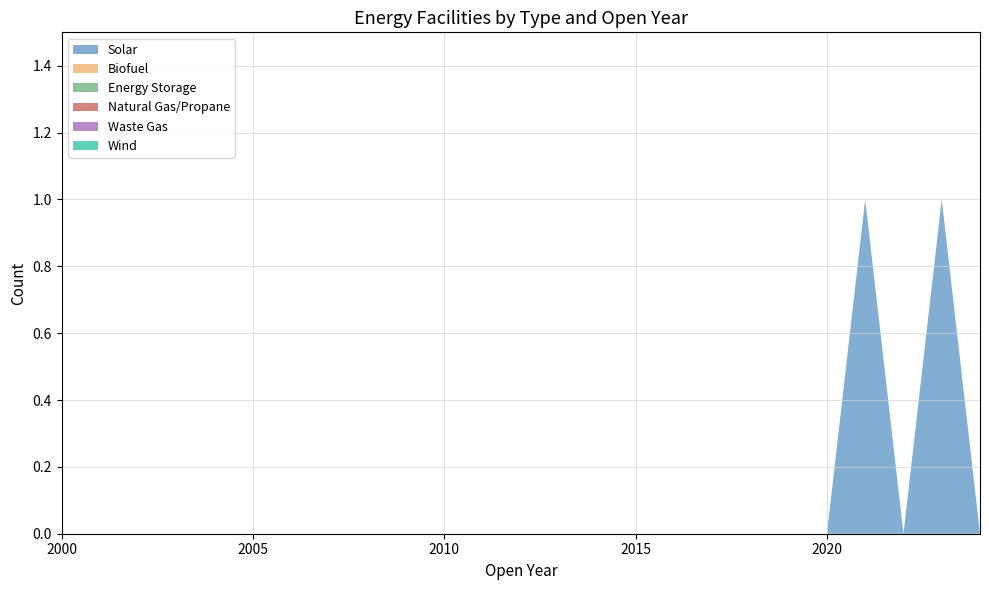

Reading right to left, extract all data points from this chart.

Solar: 0	1	0	1	0	0	0	0	0	0	0	0	0	0	0	0	0	0	0	0	0	0	0	0	0
Biofuel: 0	0	0	0	0	0	0	0	0	0	0	0	0	0	0	0	0	0	0	0	0	0	0	0	0
Energy Storage: 0	0	0	0	0	0	0	0	0	0	0	0	0	0	0	0	0	0	0	0	0	0	0	0	0
Natural Gas/Propane: 0	0	0	0	0	0	0	0	0	0	0	0	0	0	0	0	0	0	0	0	0	0	0	0	0
Waste Gas: 0	0	0	0	0	0	0	0	0	0	0	0	0	0	0	0	0	0	0	0	0	0	0	0	0
Wind: 0	0	0	0	0	0	0	0	0	0	0	0	0	0	0	0	0	0	0	0	0	0	0	0	0